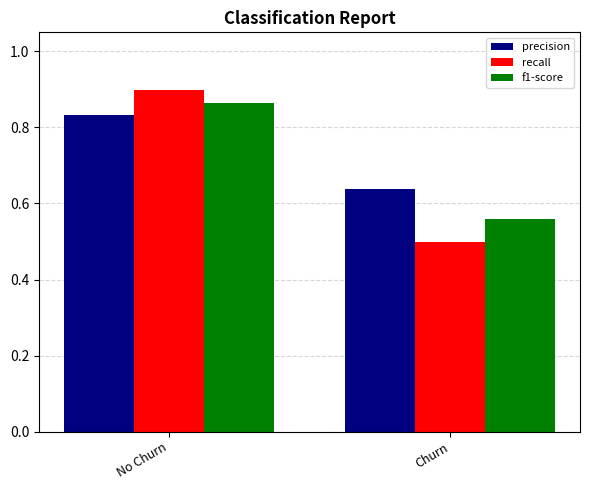

What is the average value of the recall series?

0.7